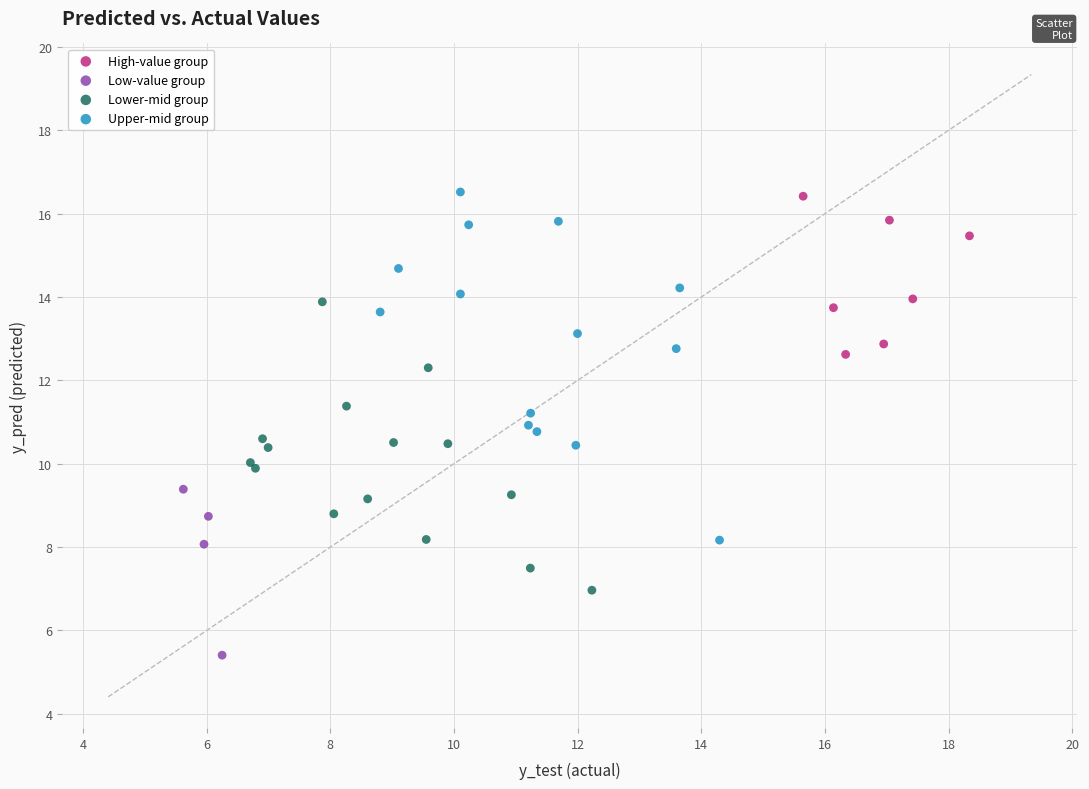

Which series has the widest spread of Y values?

Upper-mid group